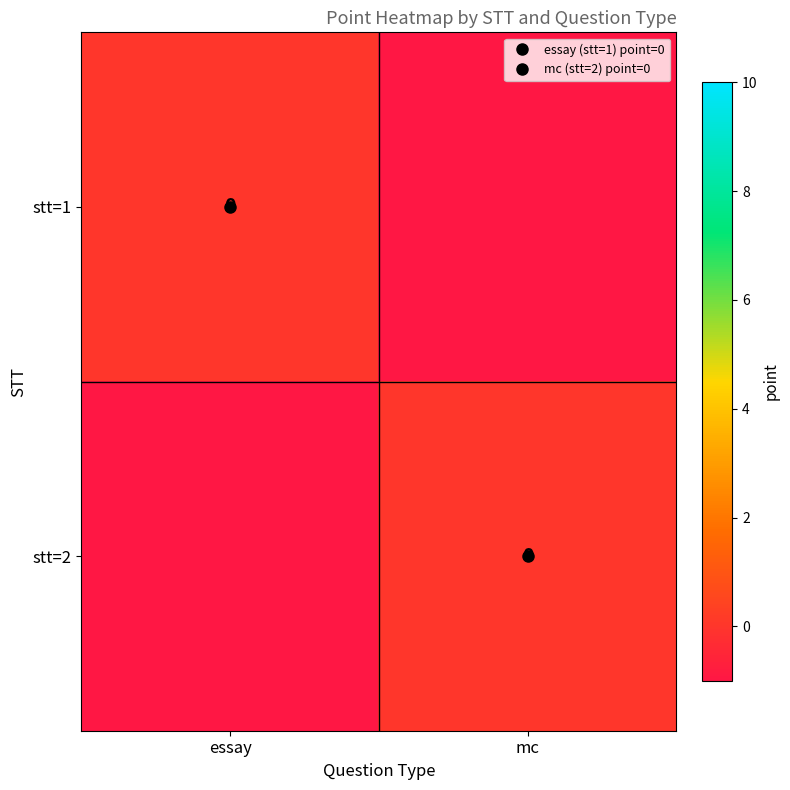

Is it true that stt=1 equals 1 at essay?

False